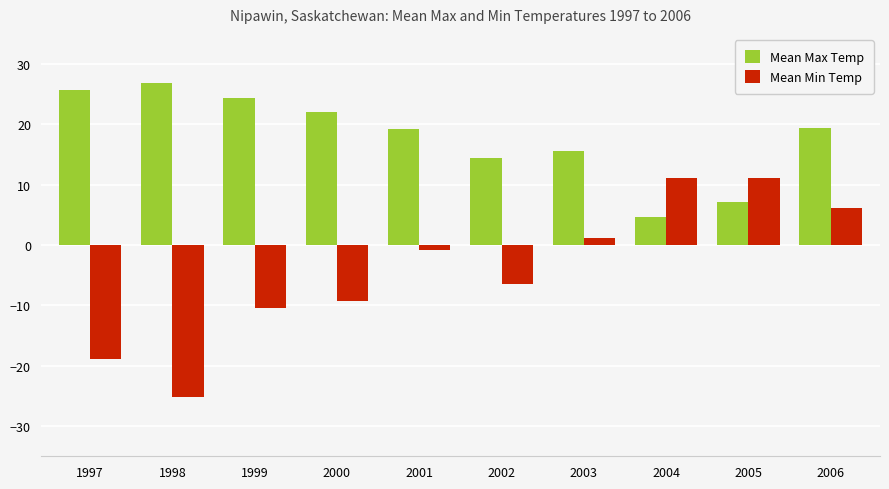

The Mean Max Temp series shows 1.8 at 2004. True or false?

False